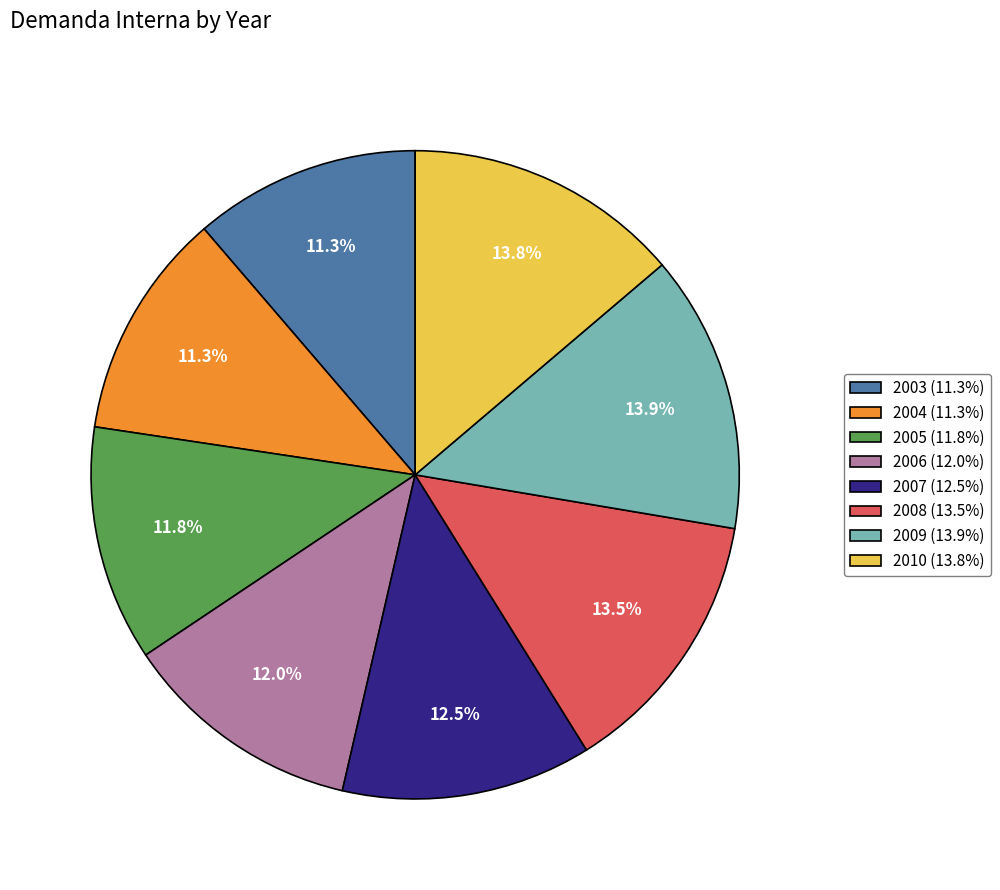

Does 2009 (13.9%) account for over 50% of the chart?

No